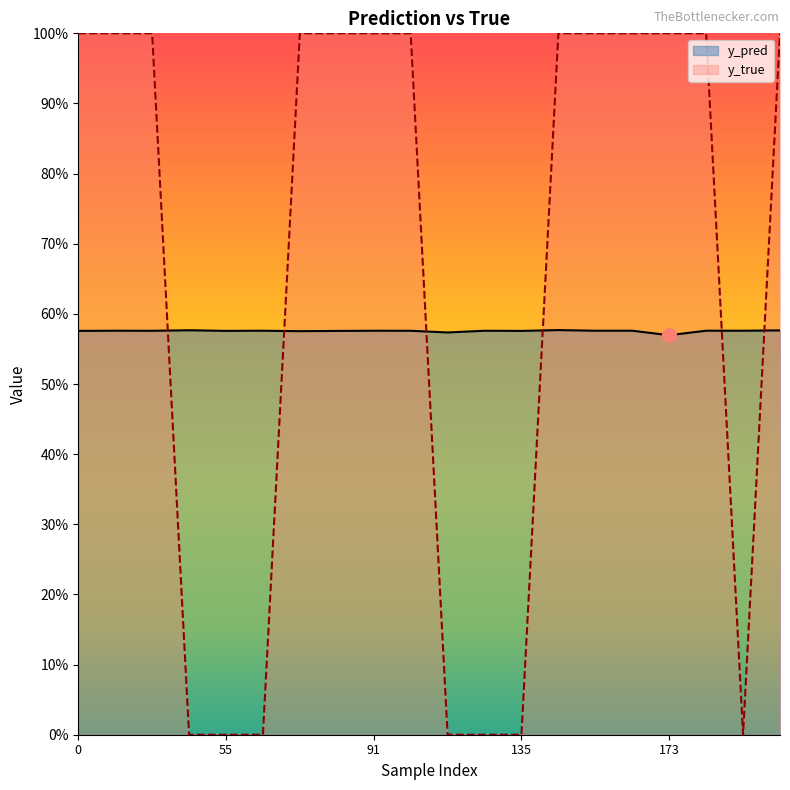

How many categories are shown in the chart?

20